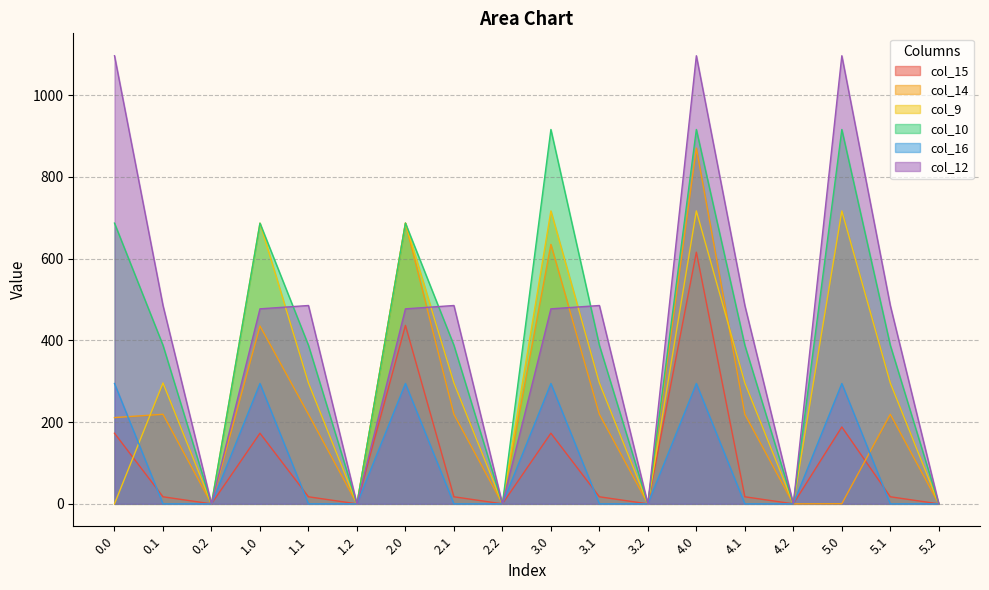

Reading left to right, list all the values displayed in this chart.

col_15: 0.0=172.8	0.1=17.3	0.2=0.0	1.0=172.8	1.1=17.3	1.2=0.0	2.0=436.8	2.1=17.3	2.2=0.0	3.0=172.8	3.1=17.3	3.2=0.0	4.0=615.9	4.1=17.3	4.2=0.0	5.0=188.1	5.1=17.3	5.2=0.0
col_14: 0.0=211.1	0.1=219.2	0.2=0.0	1.0=435.3	1.1=219.2	1.2=0.0	2.0=687.3	2.1=219.2	2.2=0.0	3.0=635.0	3.1=219.2	3.2=0.0	4.0=870.6	4.1=219.2	4.2=0.0	5.0=0.3	5.1=219.2	5.2=0.0
col_9: 0.0=0.0	0.1=295.9	0.2=0.0	1.0=687.0	1.1=295.9	1.2=0.0	2.0=687.0	2.1=295.9	2.2=0.0	3.0=716.9	3.1=295.9	3.2=0.0	4.0=716.9	4.1=295.9	4.2=0.0	5.0=716.9	5.1=295.9	5.2=0.0
col_10: 0.0=687.0	0.1=388.1	0.2=0.0	1.0=687.0	1.1=388.1	1.2=0.0	2.0=687.0	2.1=388.1	2.2=0.0	3.0=916.2	3.1=388.1	3.2=0.0	4.0=916.2	4.1=388.1	4.2=0.0	5.0=916.2	5.1=388.1	5.2=0.0
col_16: 0.0=294.5	0.1=0.0	0.2=0.0	1.0=294.5	1.1=0.0	1.2=0.0	2.0=294.5	2.1=0.0	2.2=0.0	3.0=294.5	3.1=0.0	3.2=0.0	4.0=294.5	4.1=0.0	4.2=0.0	5.0=294.5	5.1=0.0	5.2=0.0
col_12: 0.0=1096.7	0.1=485.4	0.2=0.0	1.0=477.2	1.1=485.4	1.2=0.0	2.0=477.2	2.1=485.4	2.2=0.0	3.0=477.2	3.1=485.4	3.2=0.0	4.0=1096.7	4.1=485.4	4.2=0.0	5.0=1096.7	5.1=485.4	5.2=0.0